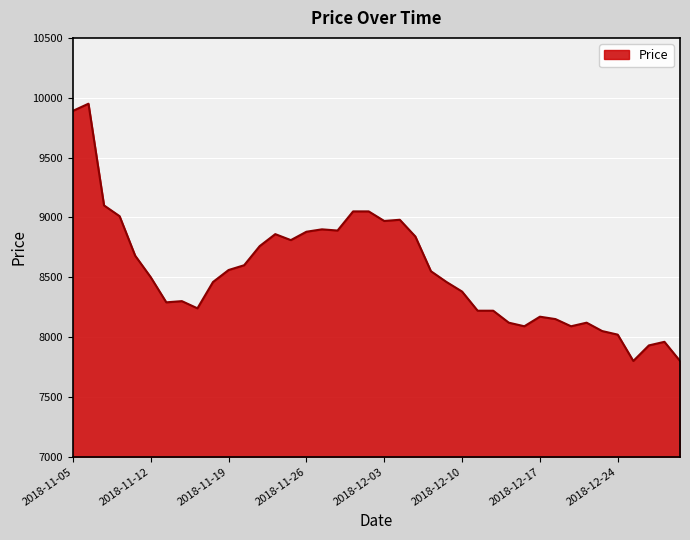

What is the difference between the maximum and minimum values?

2150